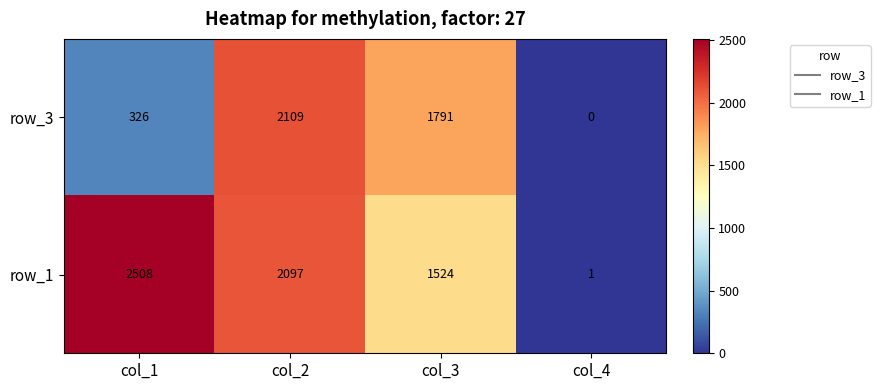

At which category is the sum across all series the highest?

col_2